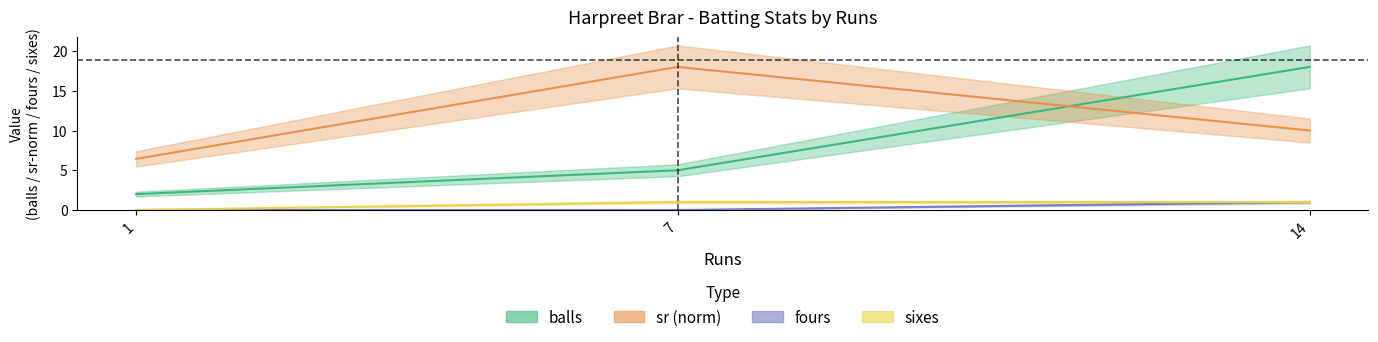

Which series has the largest total across all categories?

sr